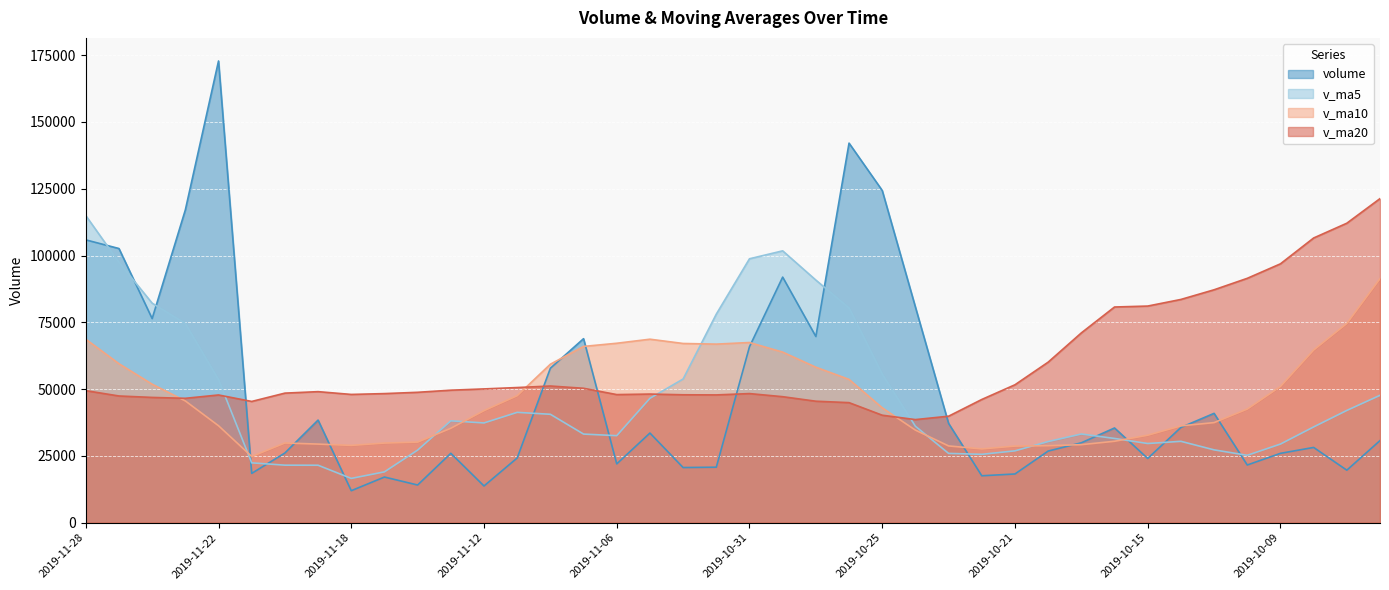

At which category does v_ma5 reach its first local valley?

2019-11-18